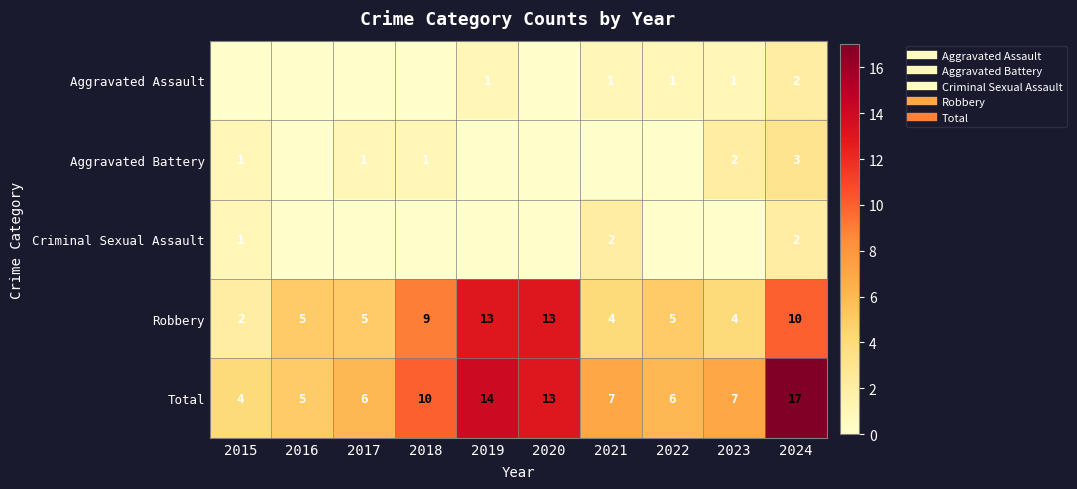

What is the average value of the Total series?

9